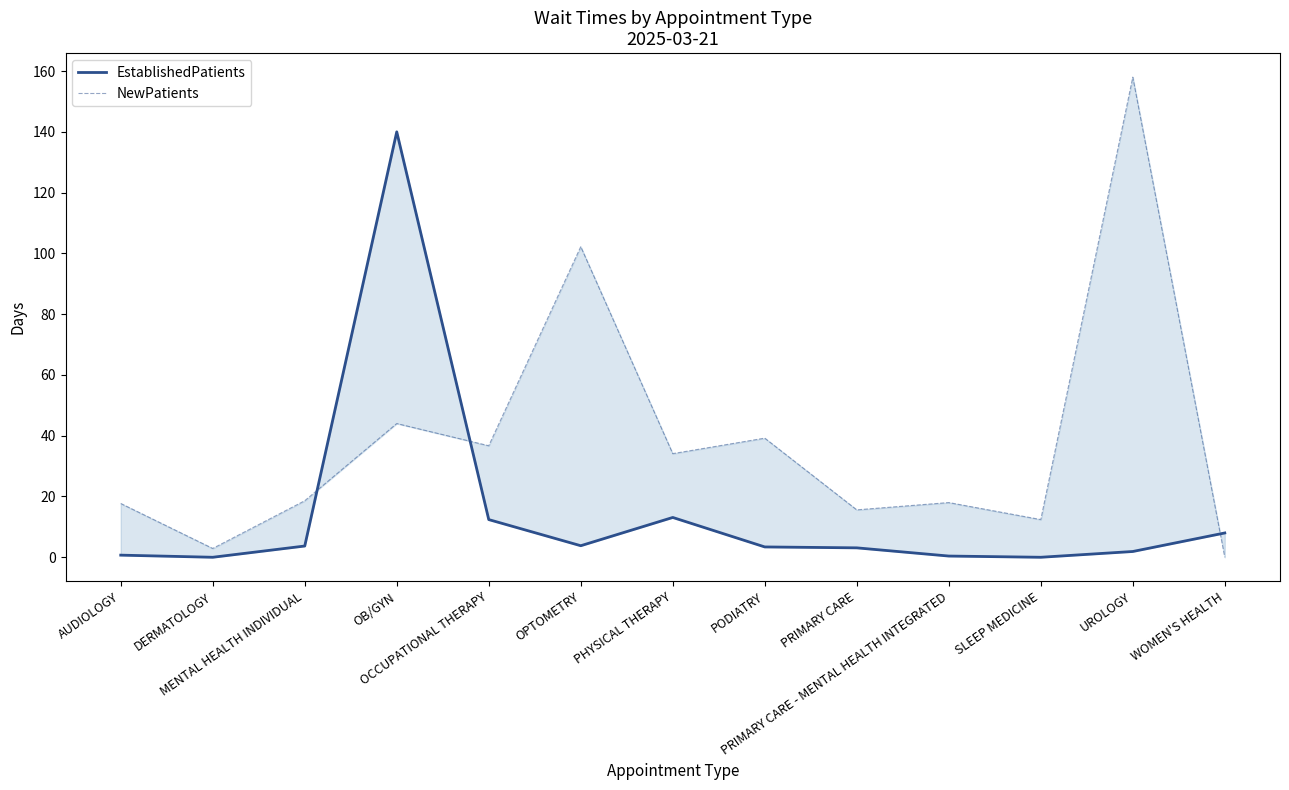

Where is EstablishedPatients nearest to the value 70?

PHYSICAL THERAPY